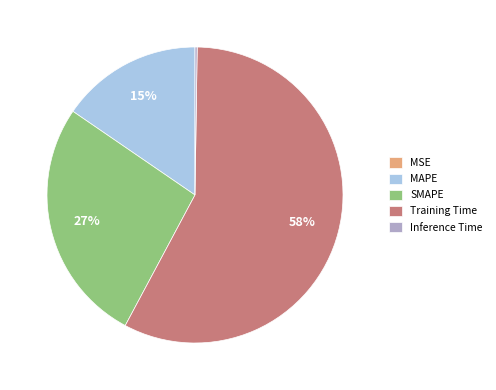

To the nearest percent, what is the average slice percentage?

20%